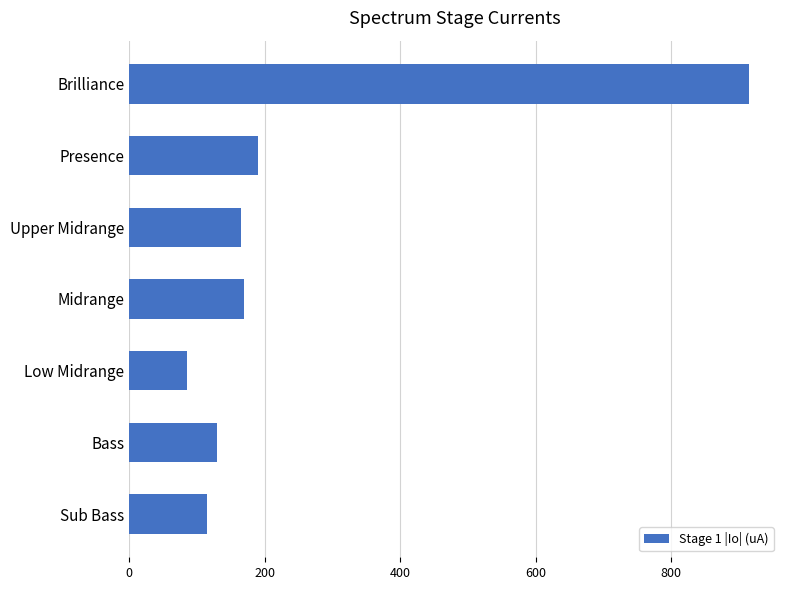

At which label is the value closest to 500?

Presence